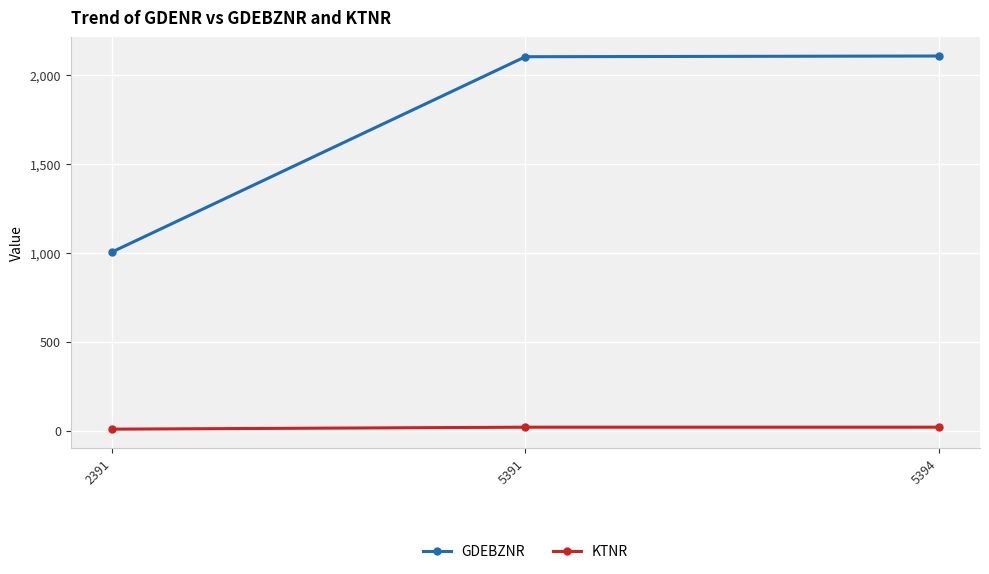

Is this an area chart (filled region under the line)?

No